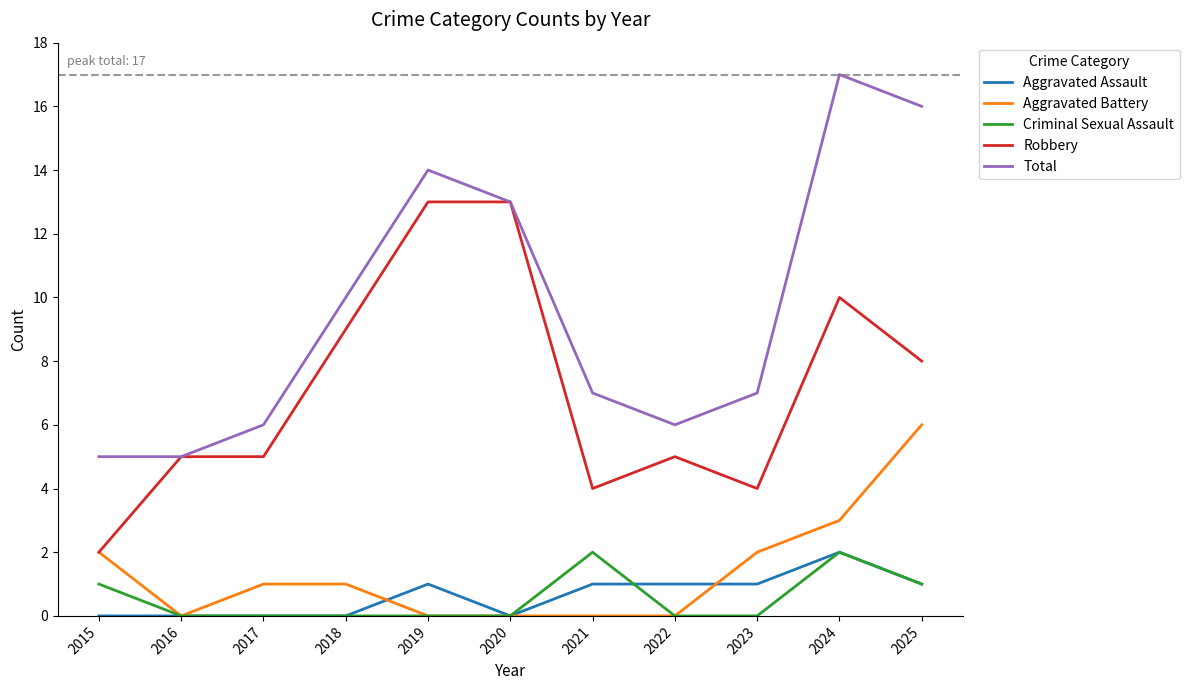

What is the sum of the Aggravated Assault values at 2022 and 2019?

2